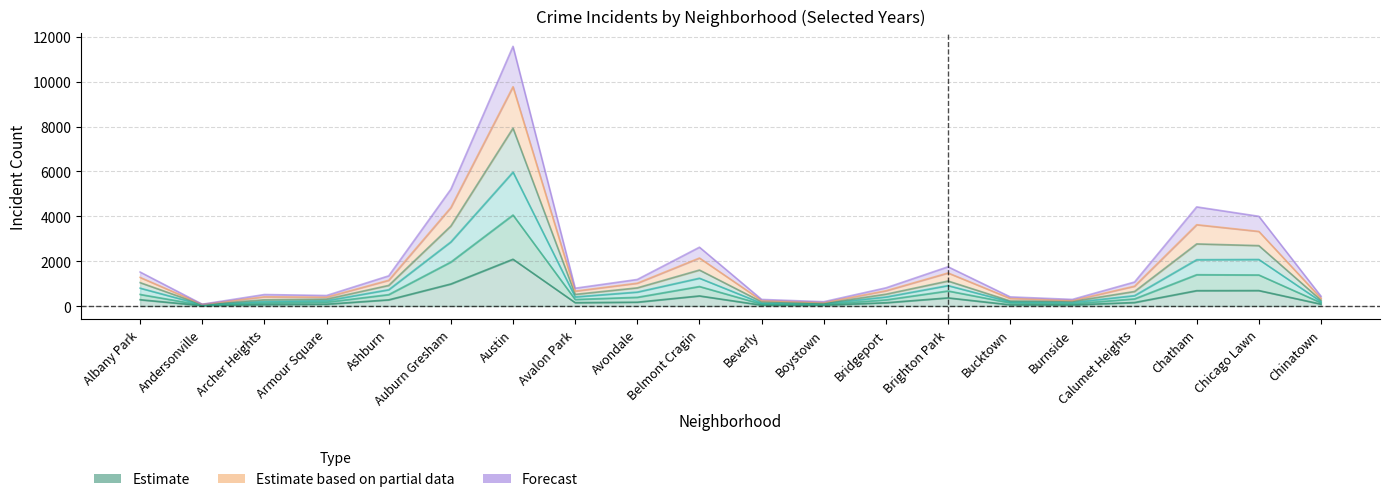

True or false: 2020 has a value of 1385 at Chicago Lawn.

True